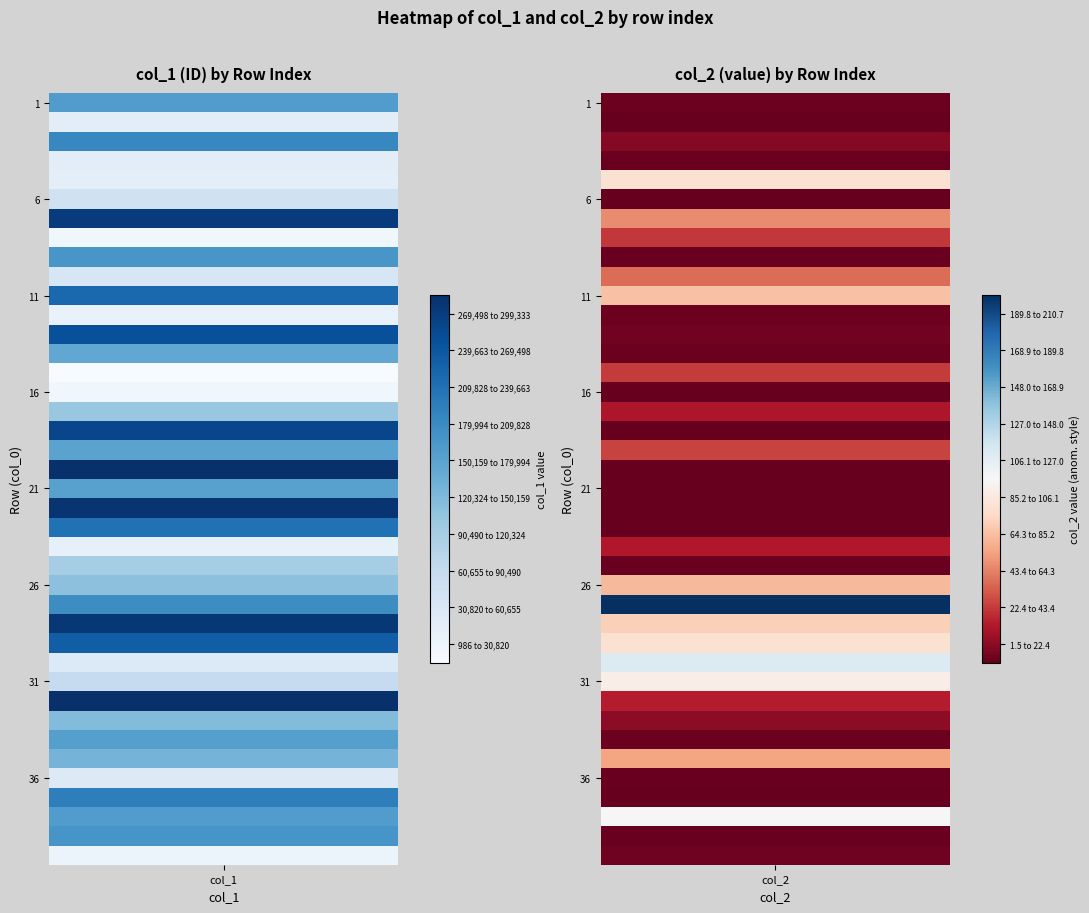

Is it true that 29 equals 428612.9 at col_1?

False